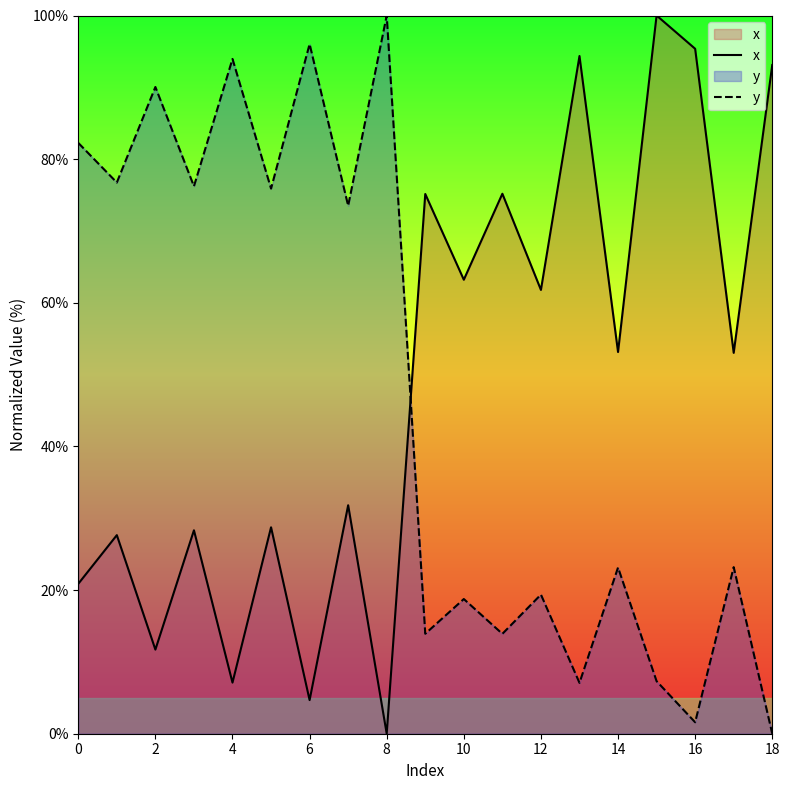

Is it true that x equals 100.0 at 15?

True